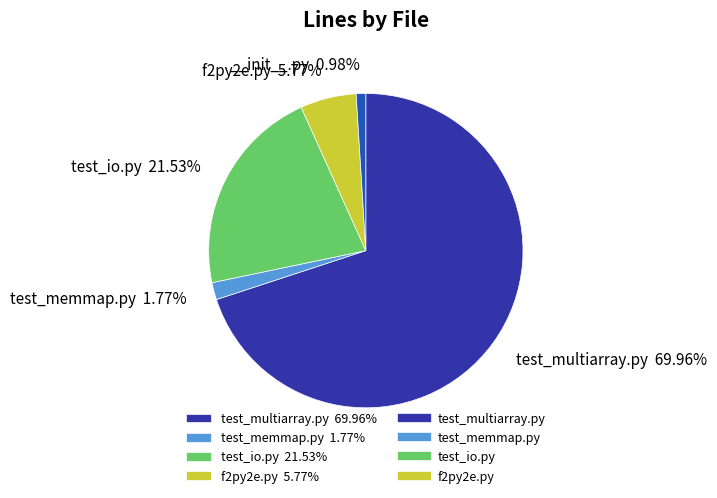

Does any single category account for the majority?

Yes